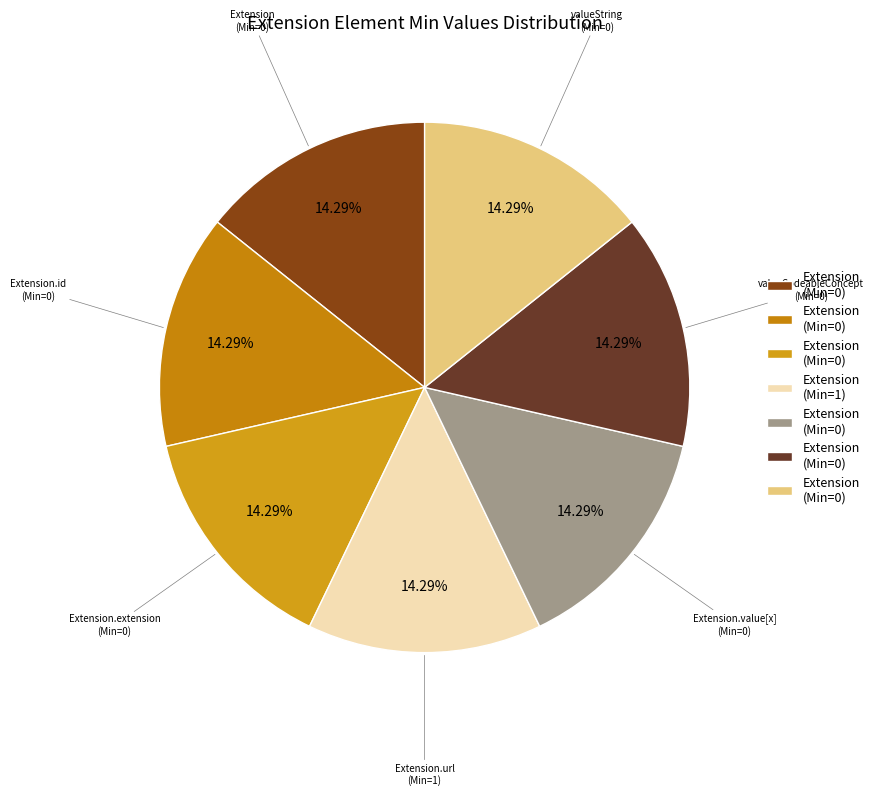

Count the number of slices in the pie.

7